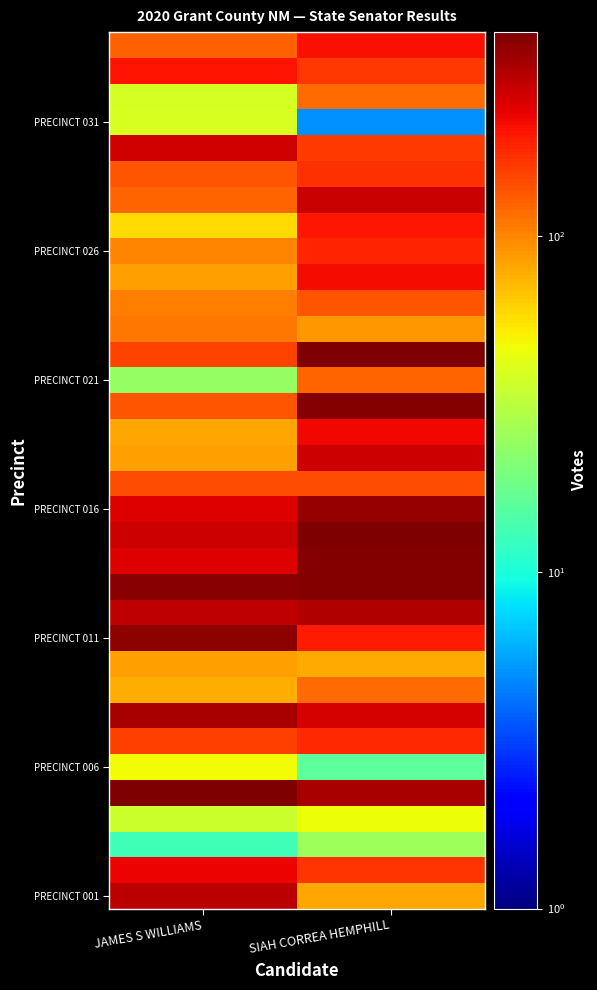

Which has a higher value, JAMES S WILLIAMS or SIAH CORREA HEMPHILL?

JAMES S WILLIAMS